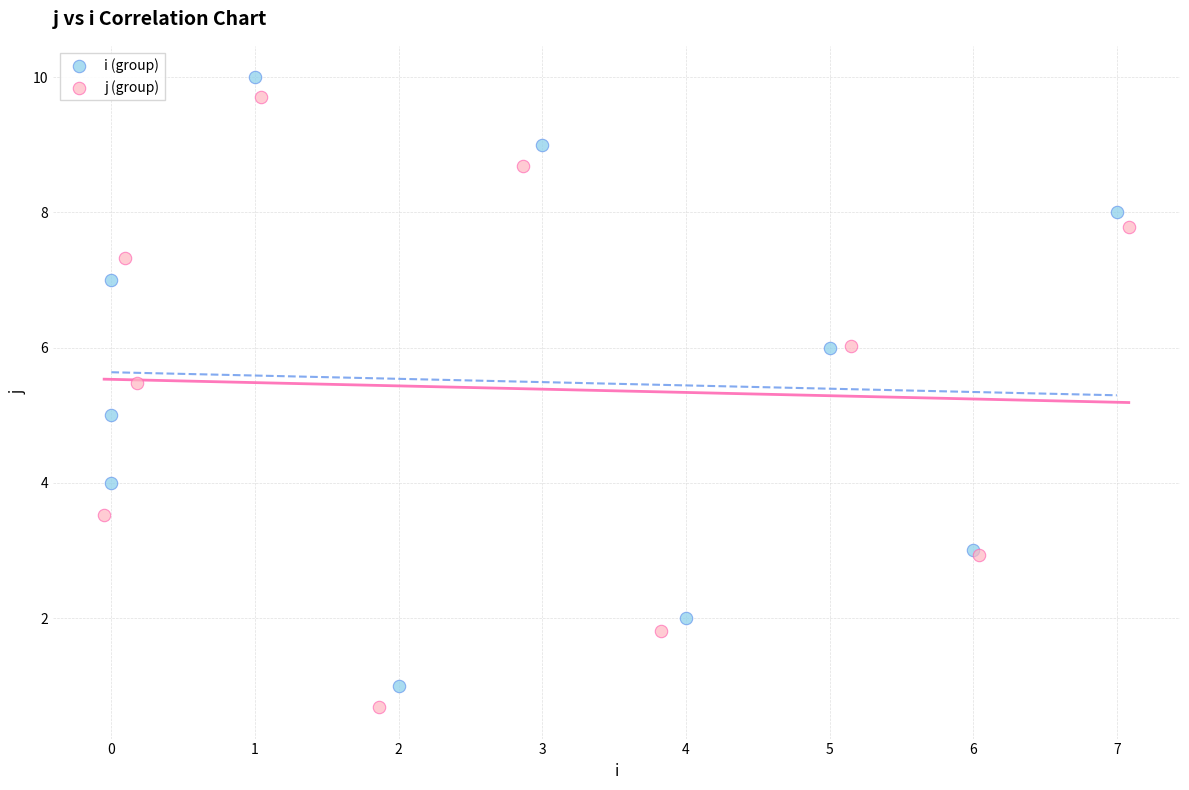

Which series has the widest spread of Y values?

j (group)